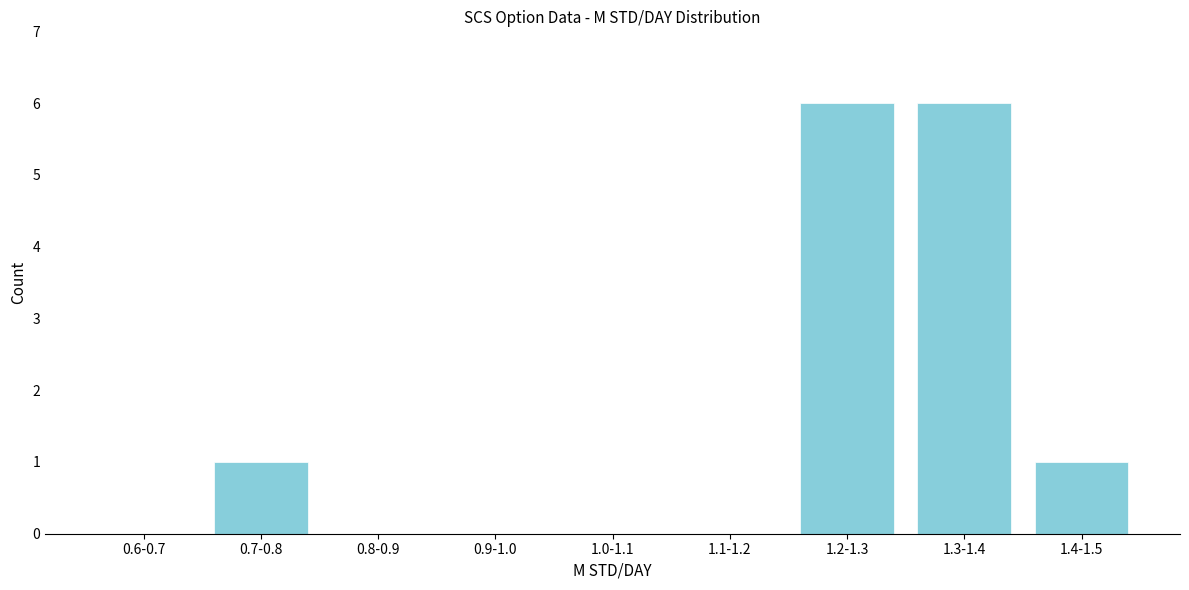

Reading left to right, list all the values displayed in this chart.

0.6-0.7=0	0.7-0.8=1	0.8-0.9=0	0.9-1.0=0	1.0-1.1=0	1.1-1.2=0	1.2-1.3=6	1.3-1.4=6	1.4-1.5=1